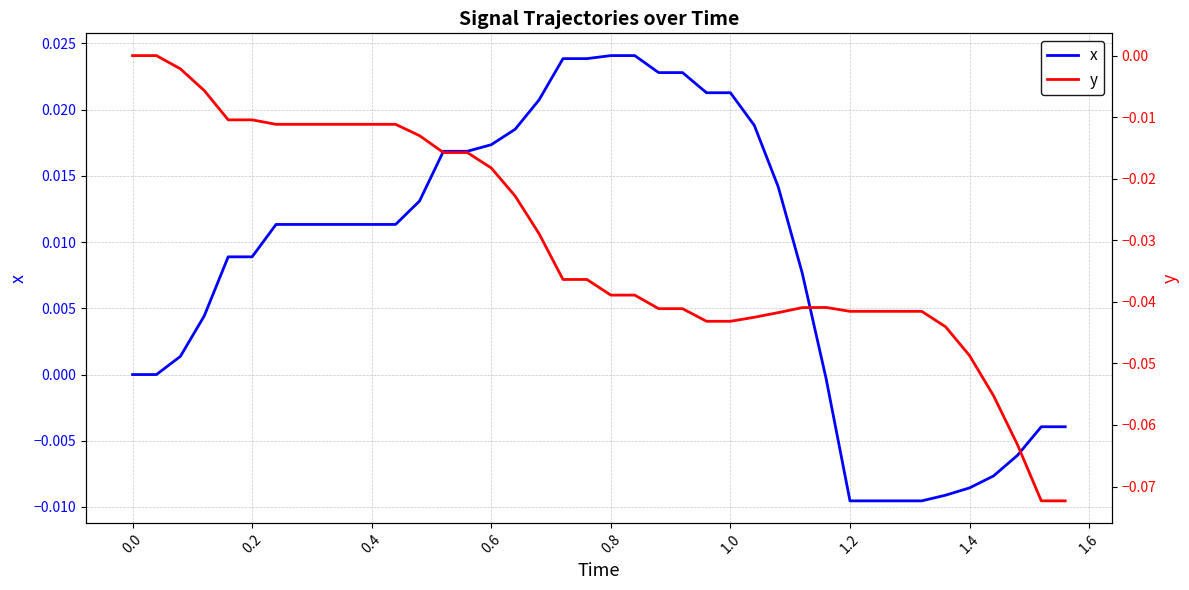

True or false: x and y intersect in this chart.

False